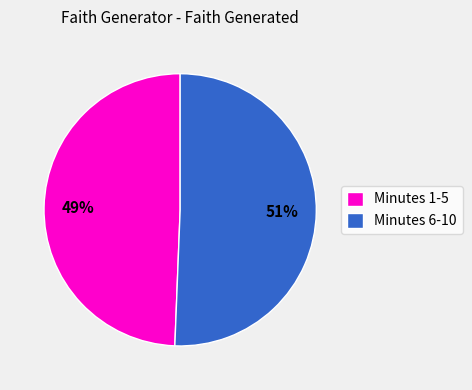

To the nearest percent, what percentage of the pie is Minutes 1-5?

49%